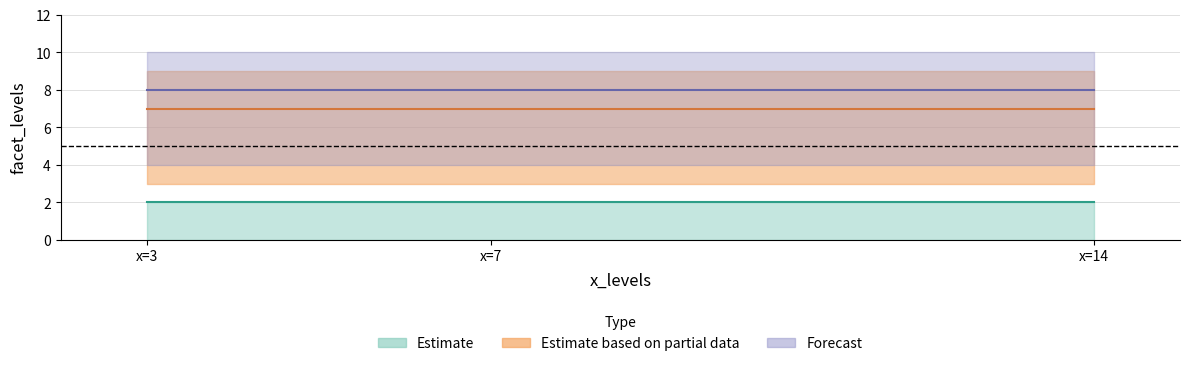

Read the facet_10 value at x=3.

10